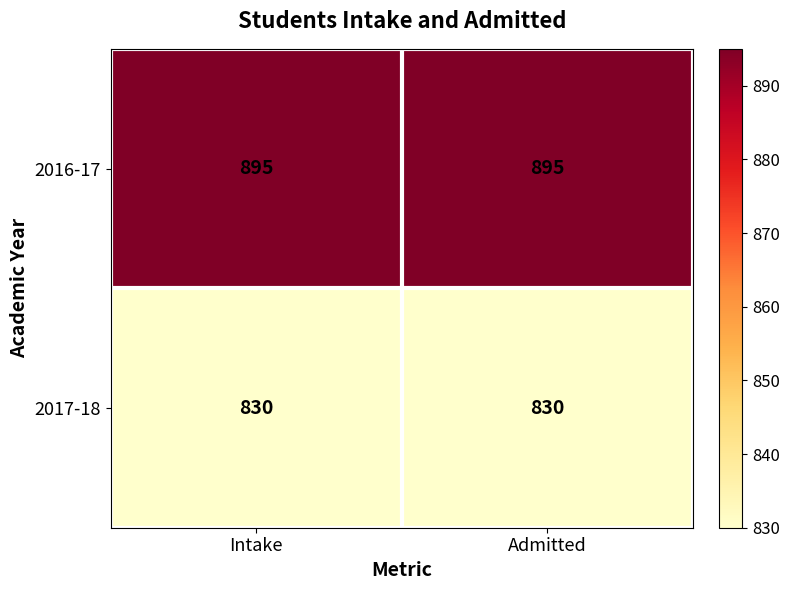

Rank the series by their maximum value, from highest to lowest.

2016-17, 2017-18